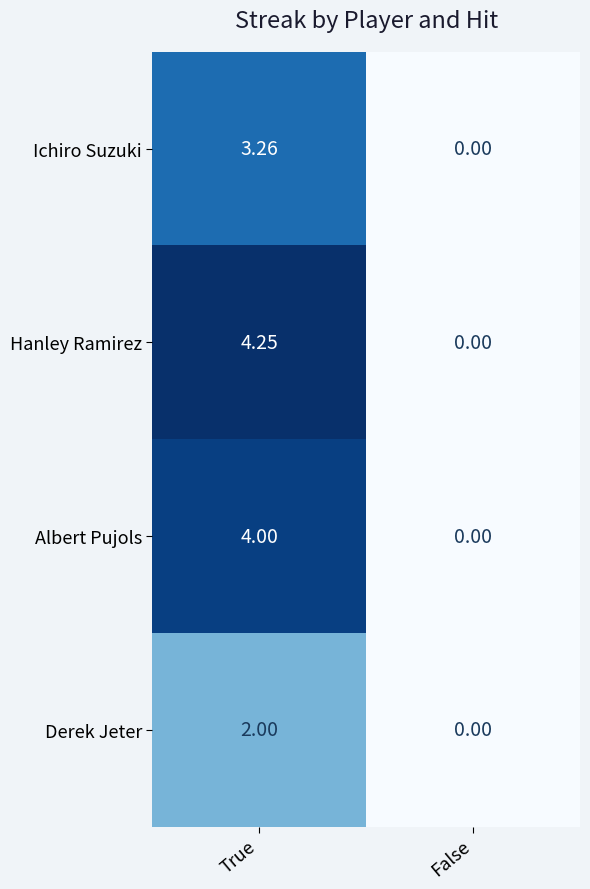

At which label is Ichiro Suzuki closest to 1?

False